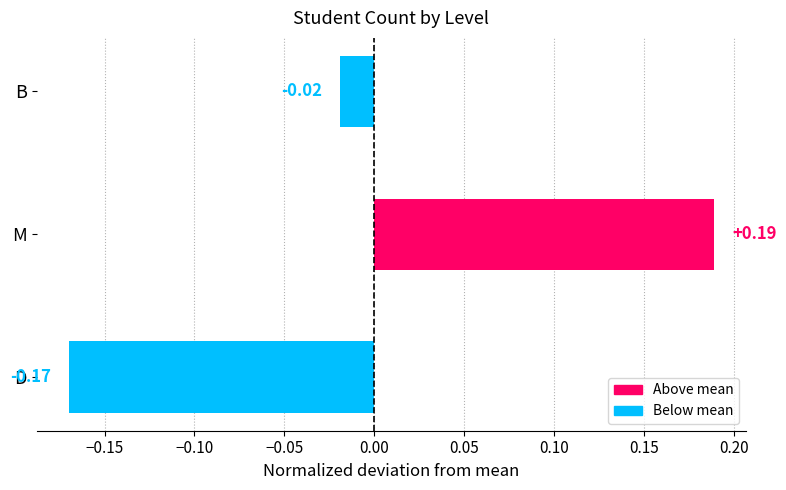

How many bars are there in total?

3